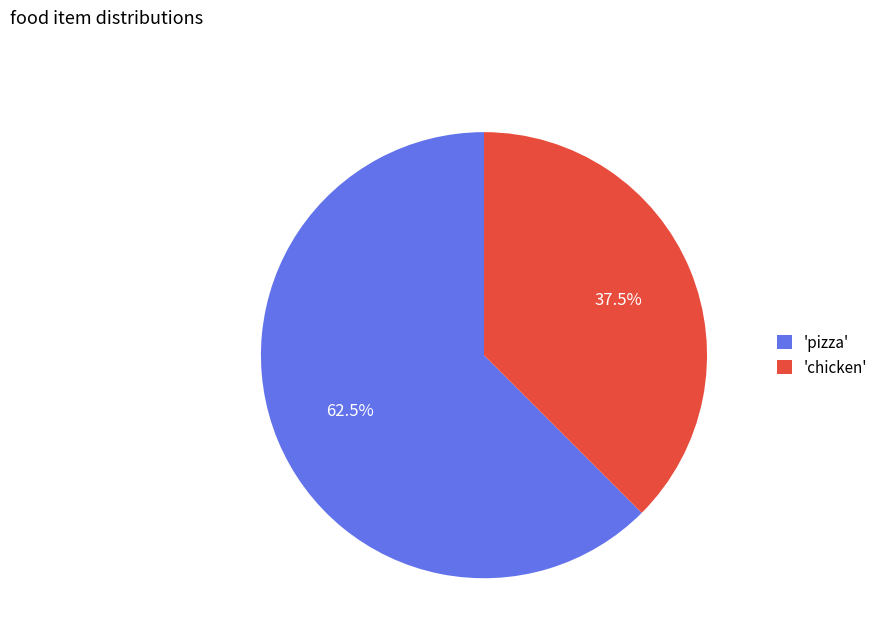

How many slices are in this pie chart?

2